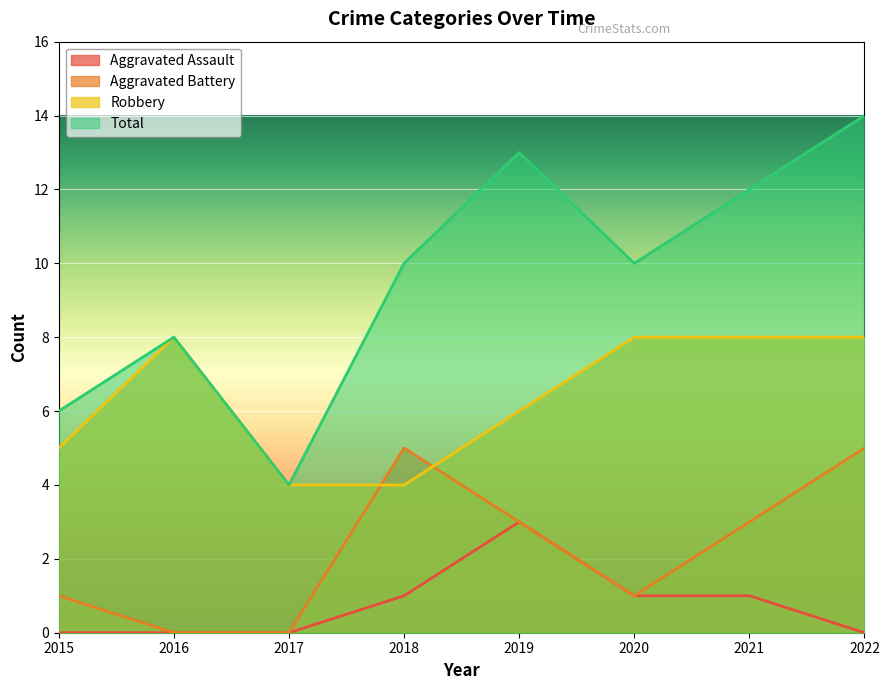

What is the value of the Robbery point at the 3rd from the left?

4